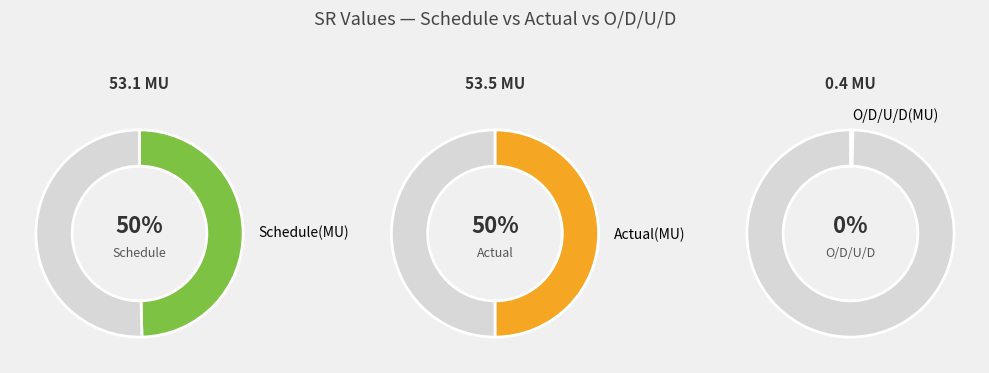

What is the change in value from Schedule(MU) to O/D/U/D(MU)?

-52.7